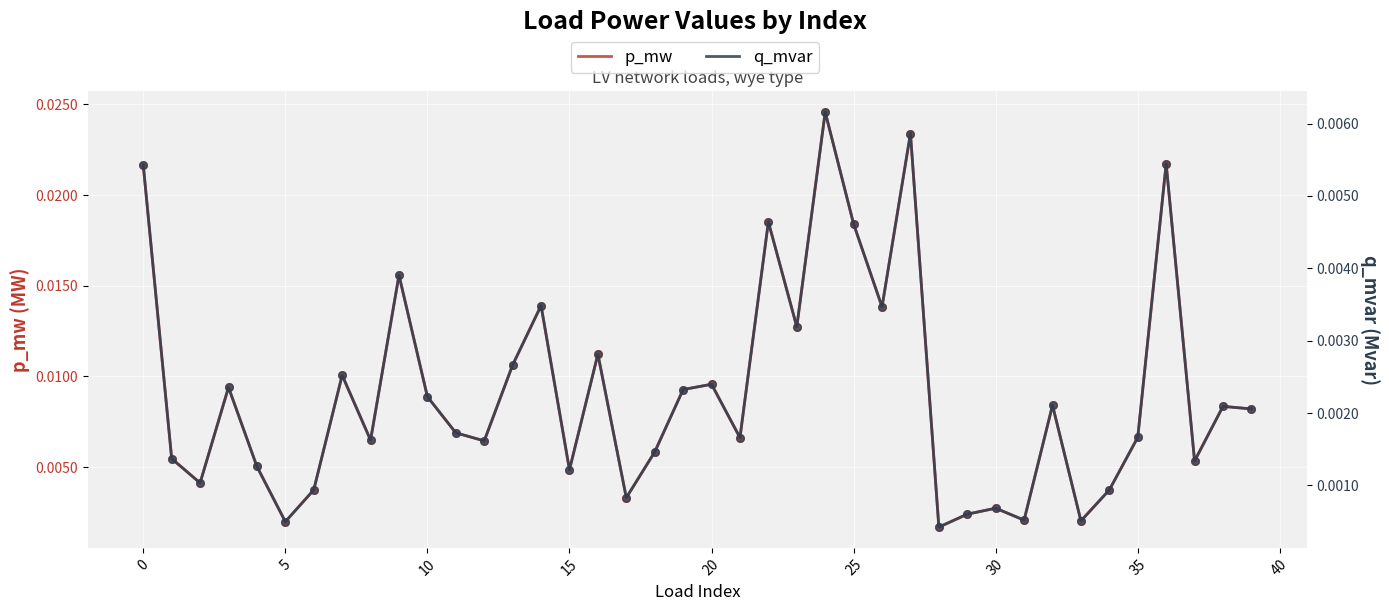

At how many categories does at least one series exceed 0?

40